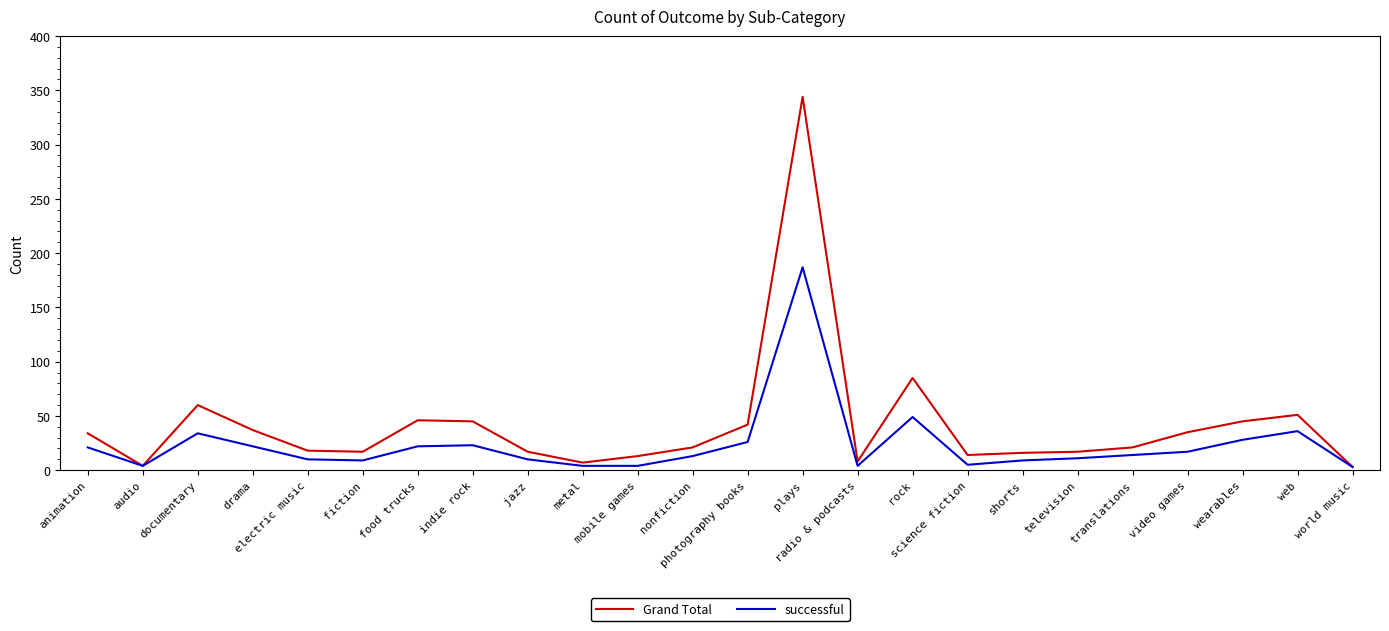

Is the value of successful at rock greater than the value of Grand Total at science fiction?

Yes